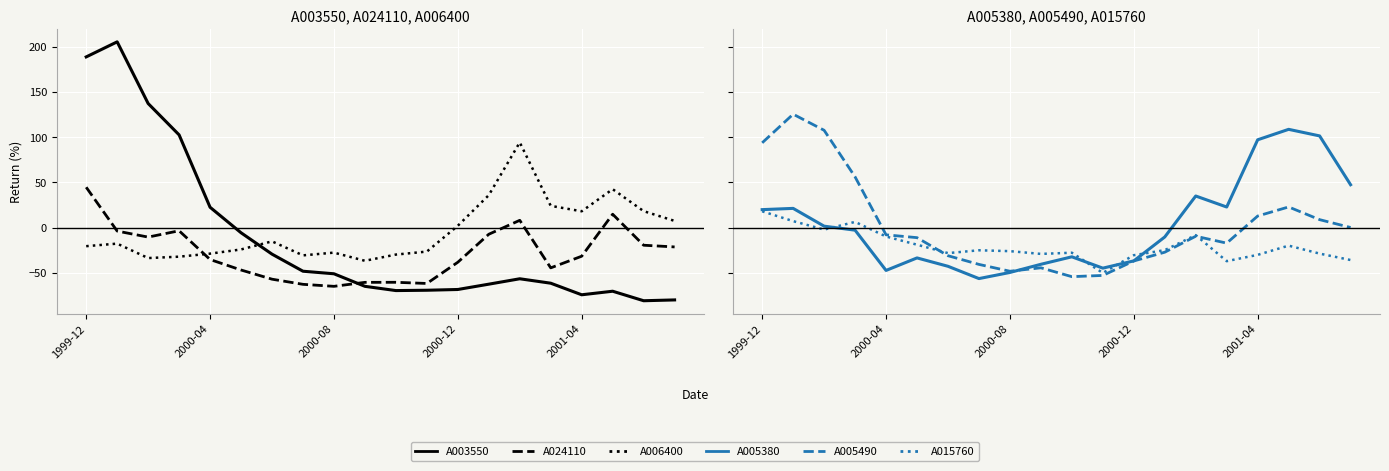

Does the chart display data point markers on the line(s)?

No